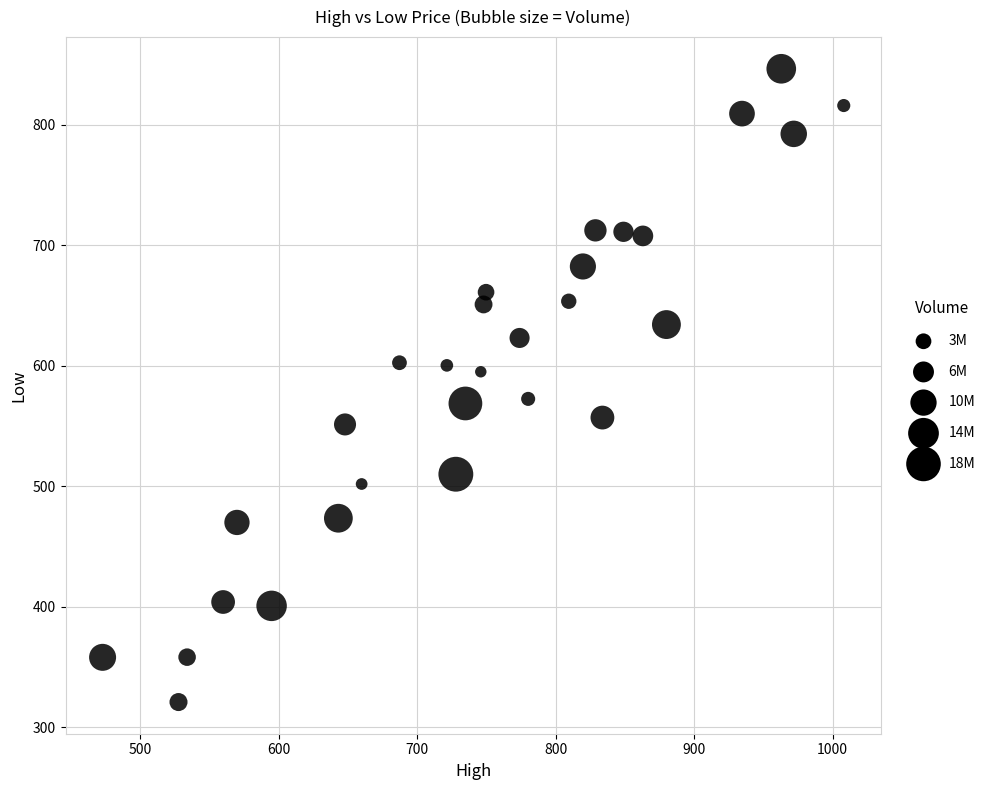

What is the range of Y values (max minus min)?

525.3